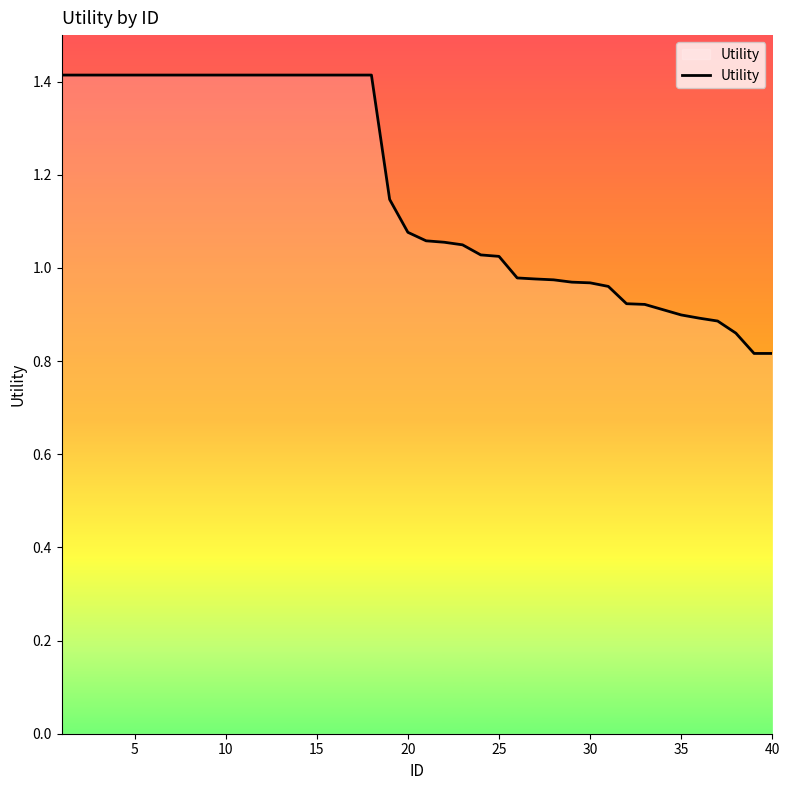

What is the maximum value shown in the chart?

1.4